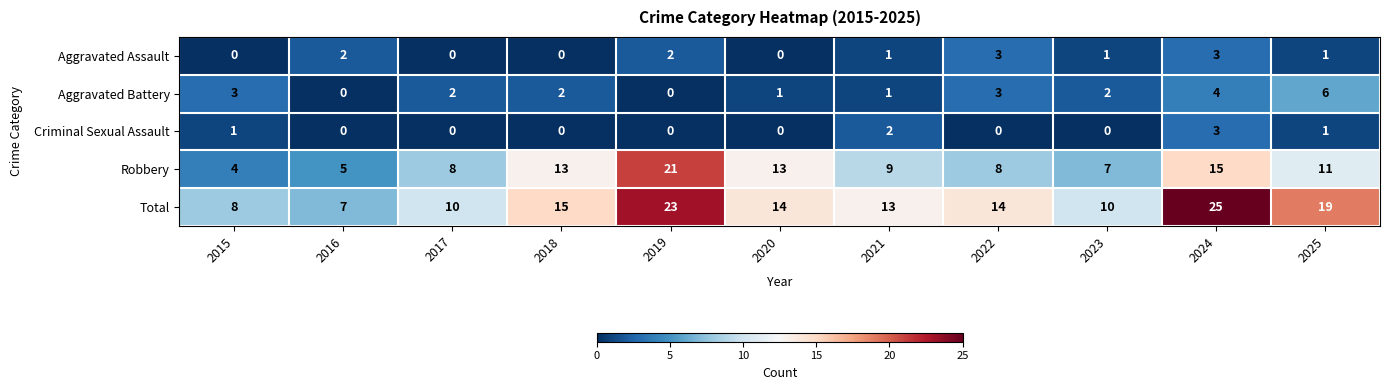

Which series has the widest spread of values?

Total